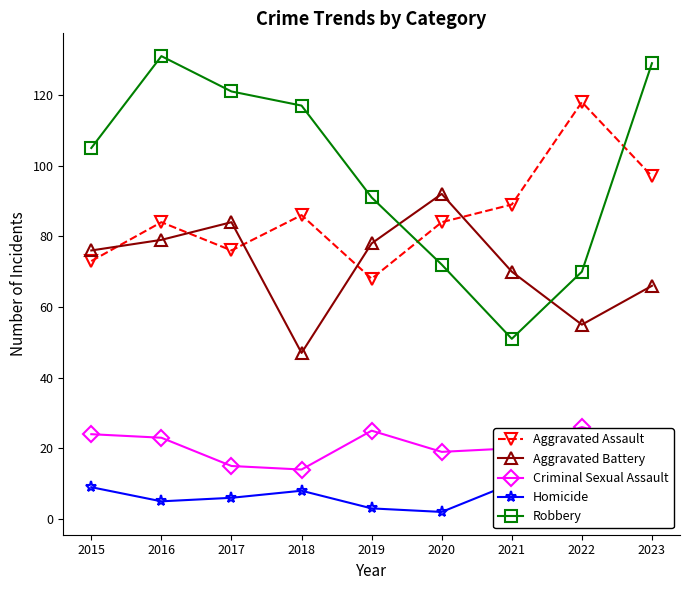

Which category has the lowest value across all series?

2020